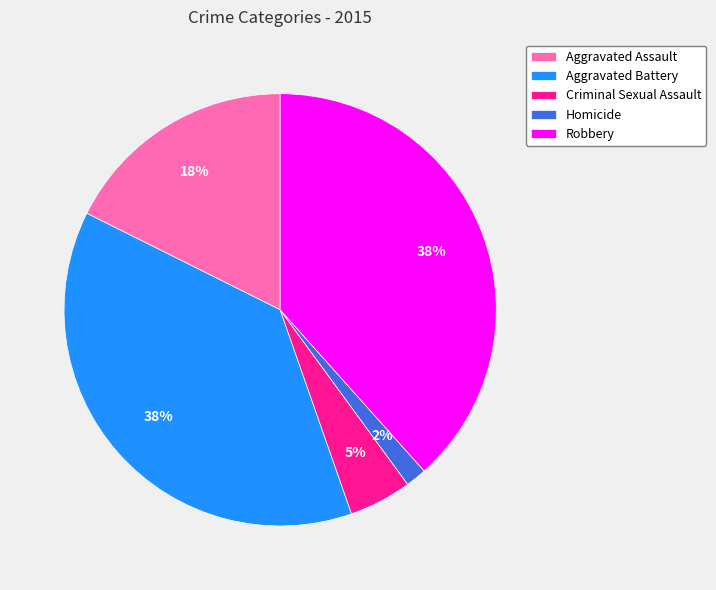

Do Aggravated Battery and Aggravated Assault together represent more than half of the pie?

Yes